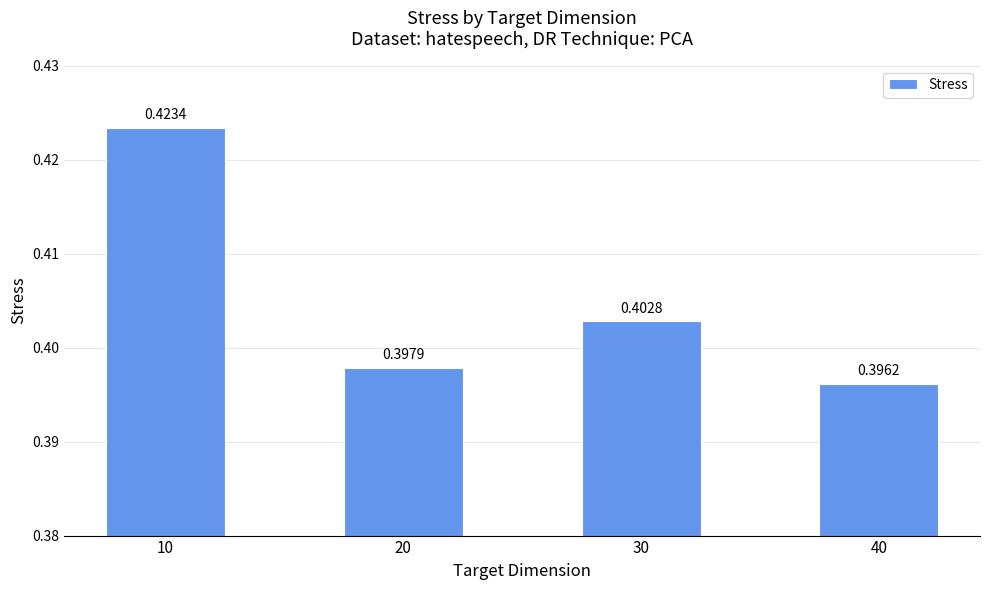

What is the sum of all values?

1.6